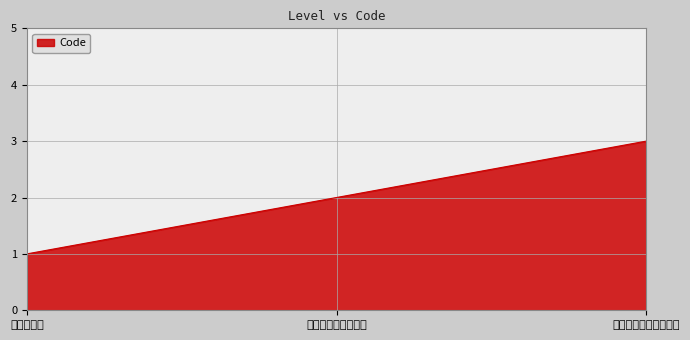

How many lines are shown in the chart?

1